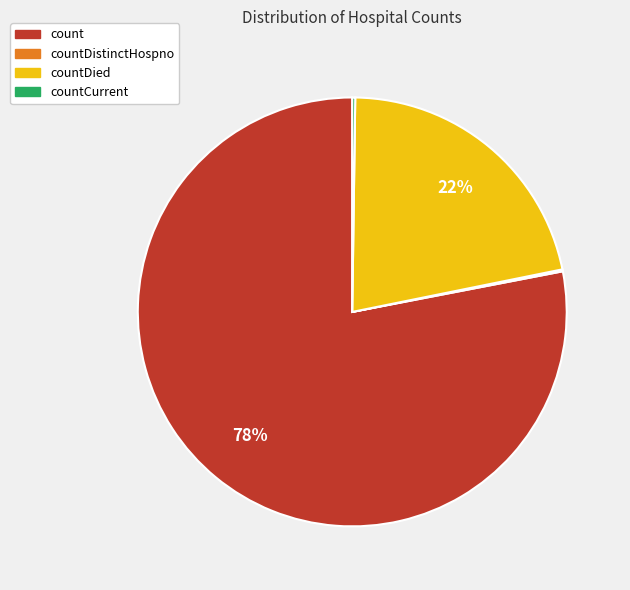

What is the largest slice in the pie chart?

count